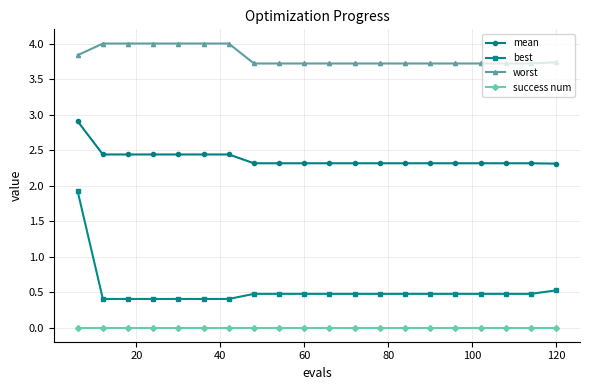

What is the minimum value for mean?

2.3